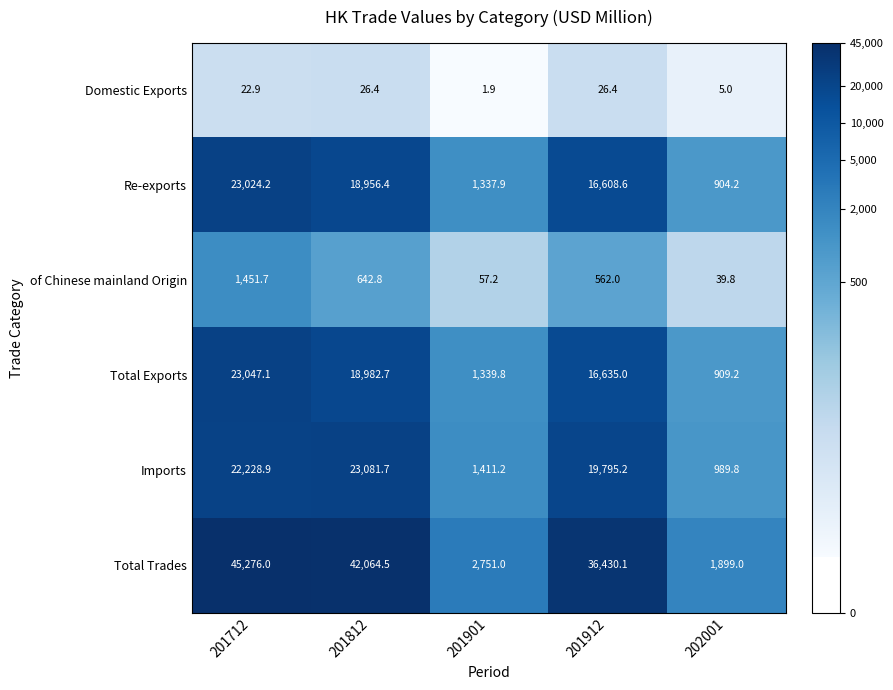

What is the approximate value of Re-exports at 201812?

18956.4